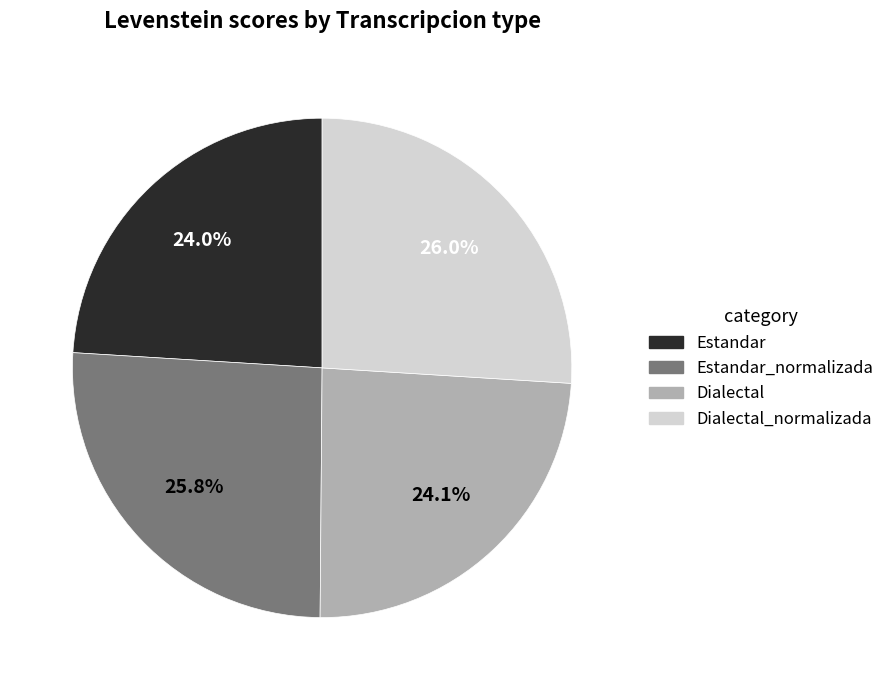

What percentage is NOT represented by Dialectal_normalizada?

74.0%